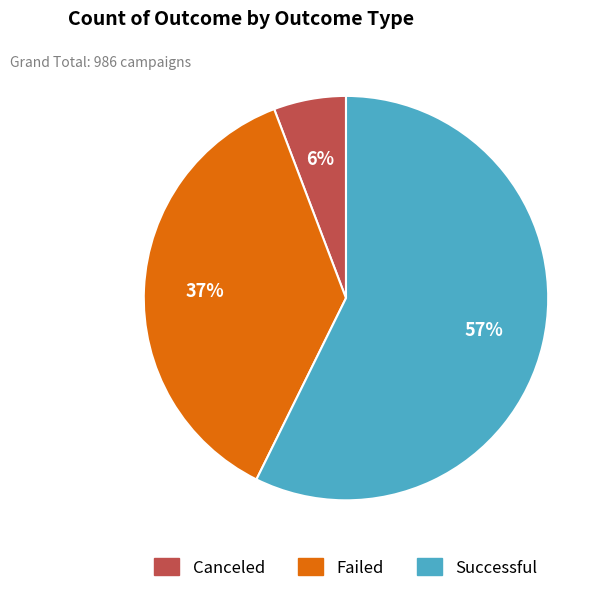

Does any single category account for the majority?

Yes